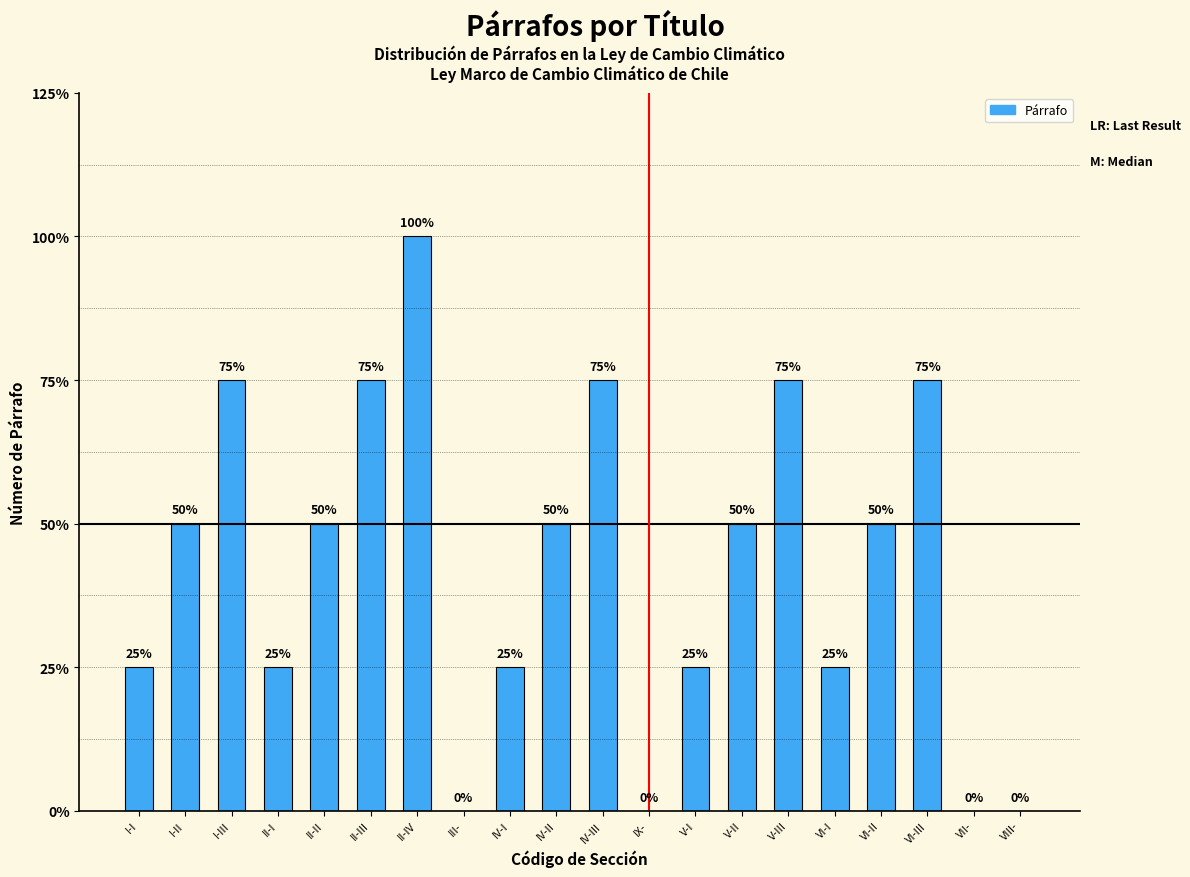

Is it true that the value at VI-I is 1?

True